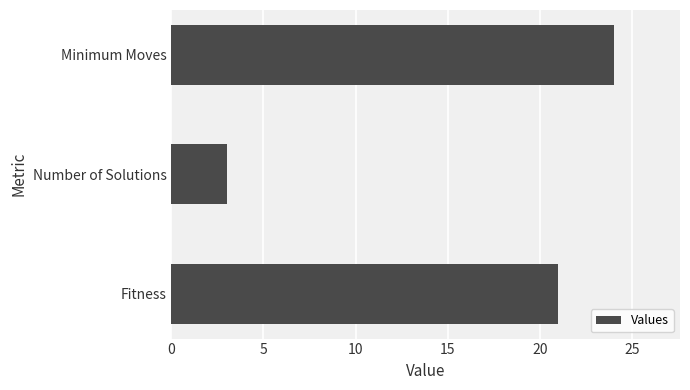

List the labels in order of value, smallest first.

Number of Solutions, Fitness, Minimum Moves